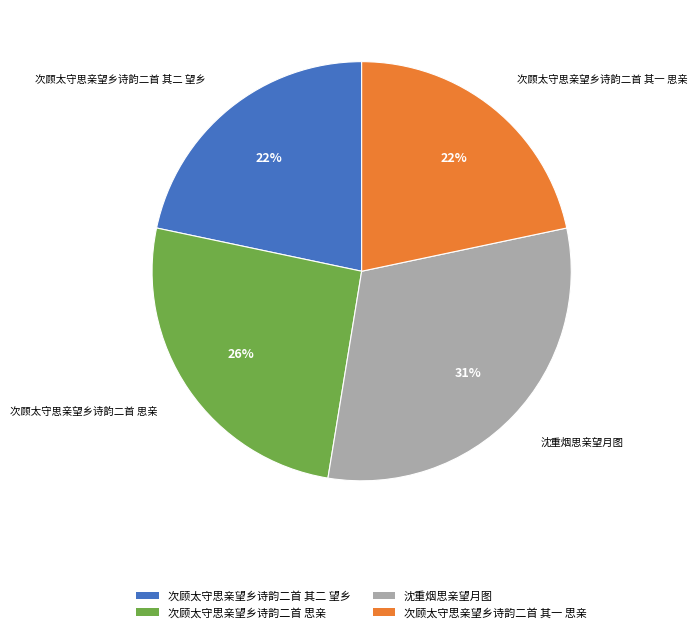

To the nearest percent, what is the average slice percentage?

25%